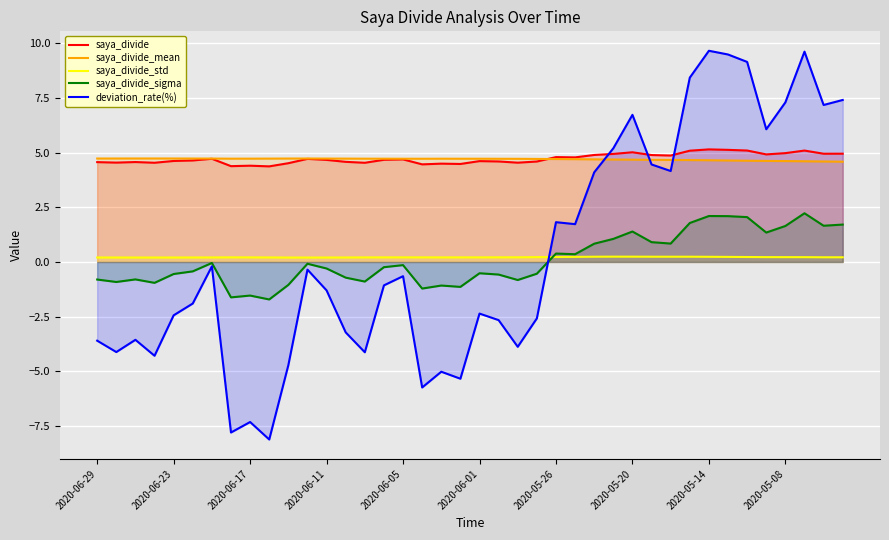

What is the sum of all saya_divide_sigma values?

3.7